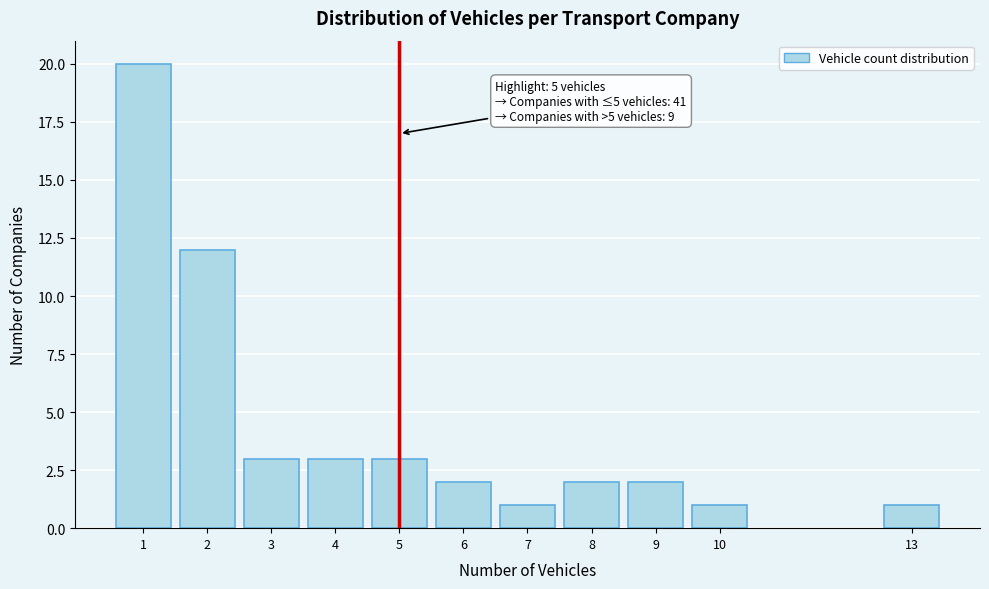

Reading left to right, extract all data points from this chart.

1=20	2=12	3=3	4=3	5=3	6=2	7=1	8=2	9=2	10=1	13=1